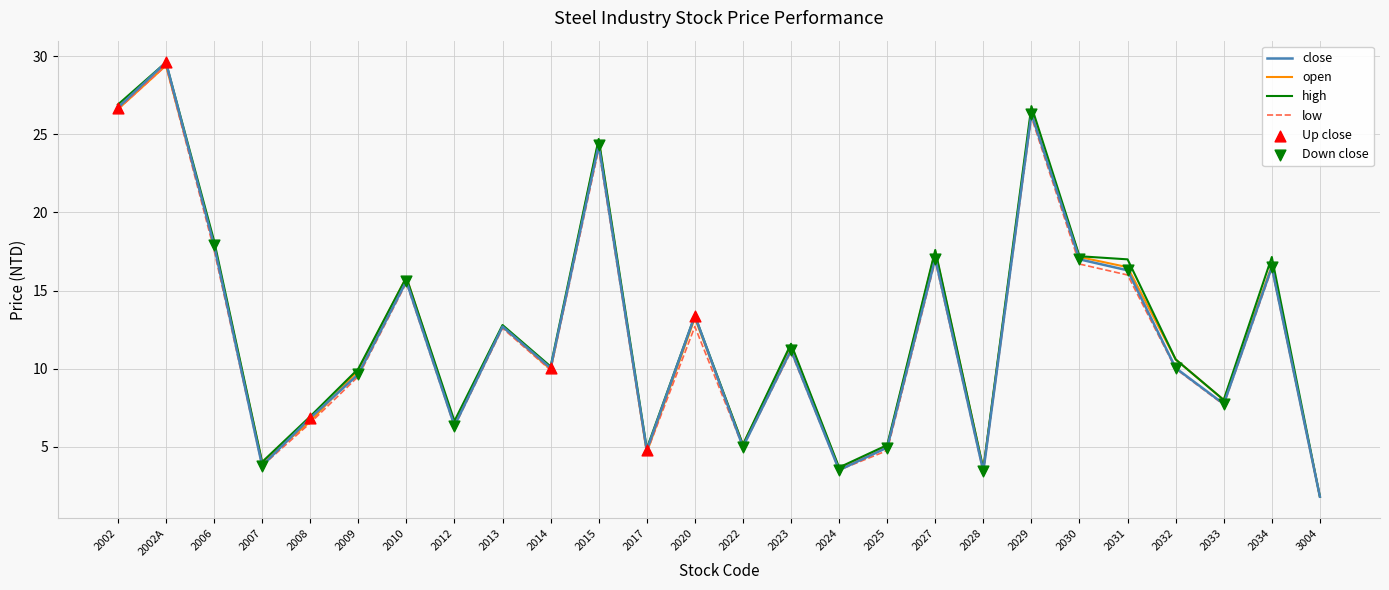

Between 2020 and 2033, which series saw the biggest shift?

close